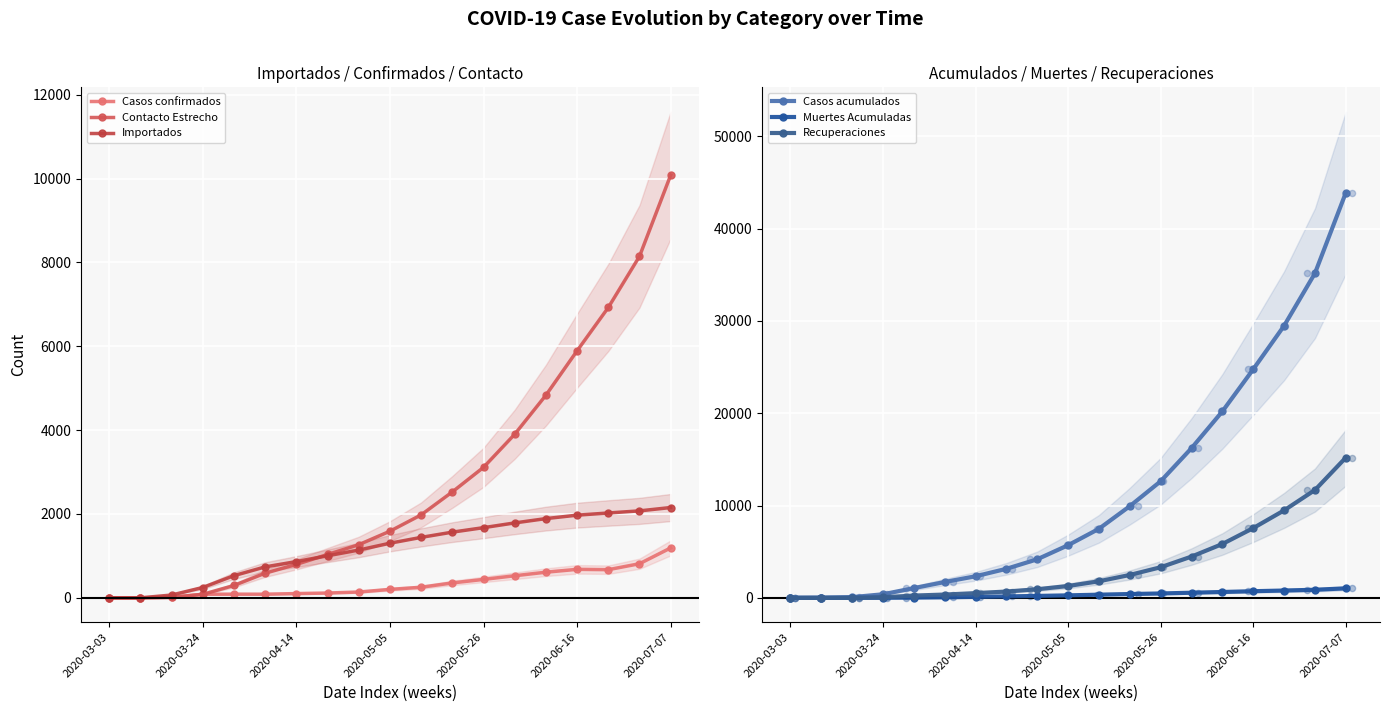

What are all the series names shown in the legend?

Casos confirmados, Contacto Estrecho, Importados, Casos acumulados, Muertes Acumuladas, Recuperaciones